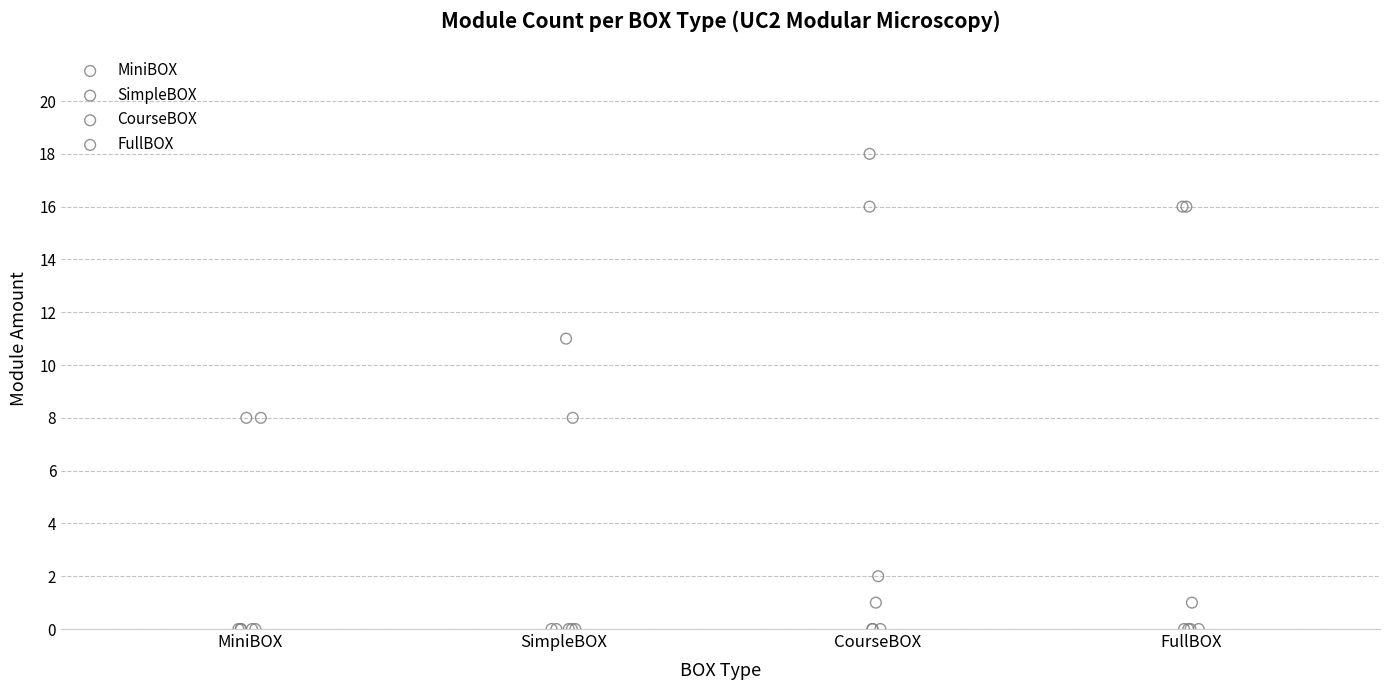

Which series contains the highest Y value?

CourseBOX